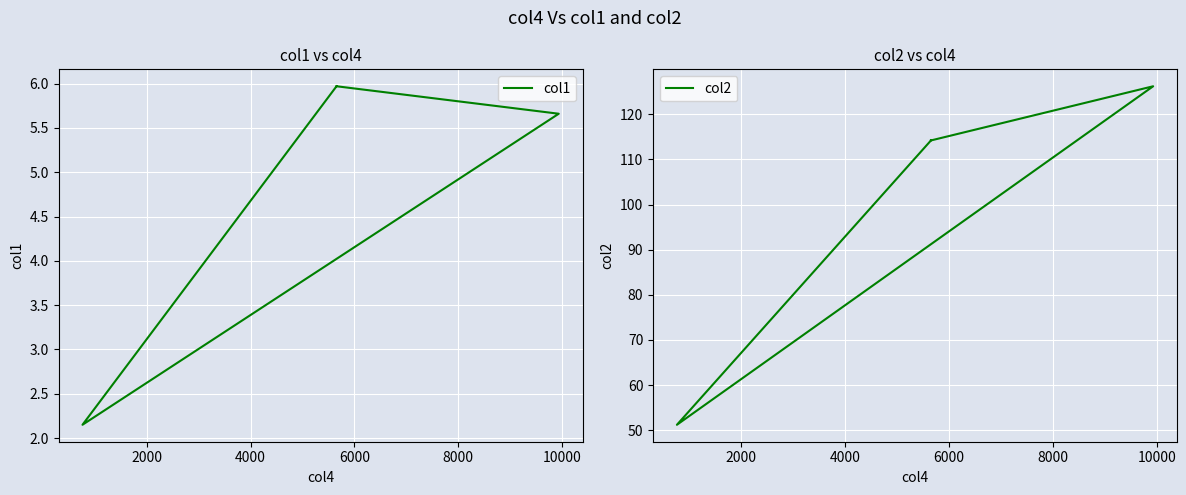

The col2 series shows 209.0 at 2000. True or false?

False